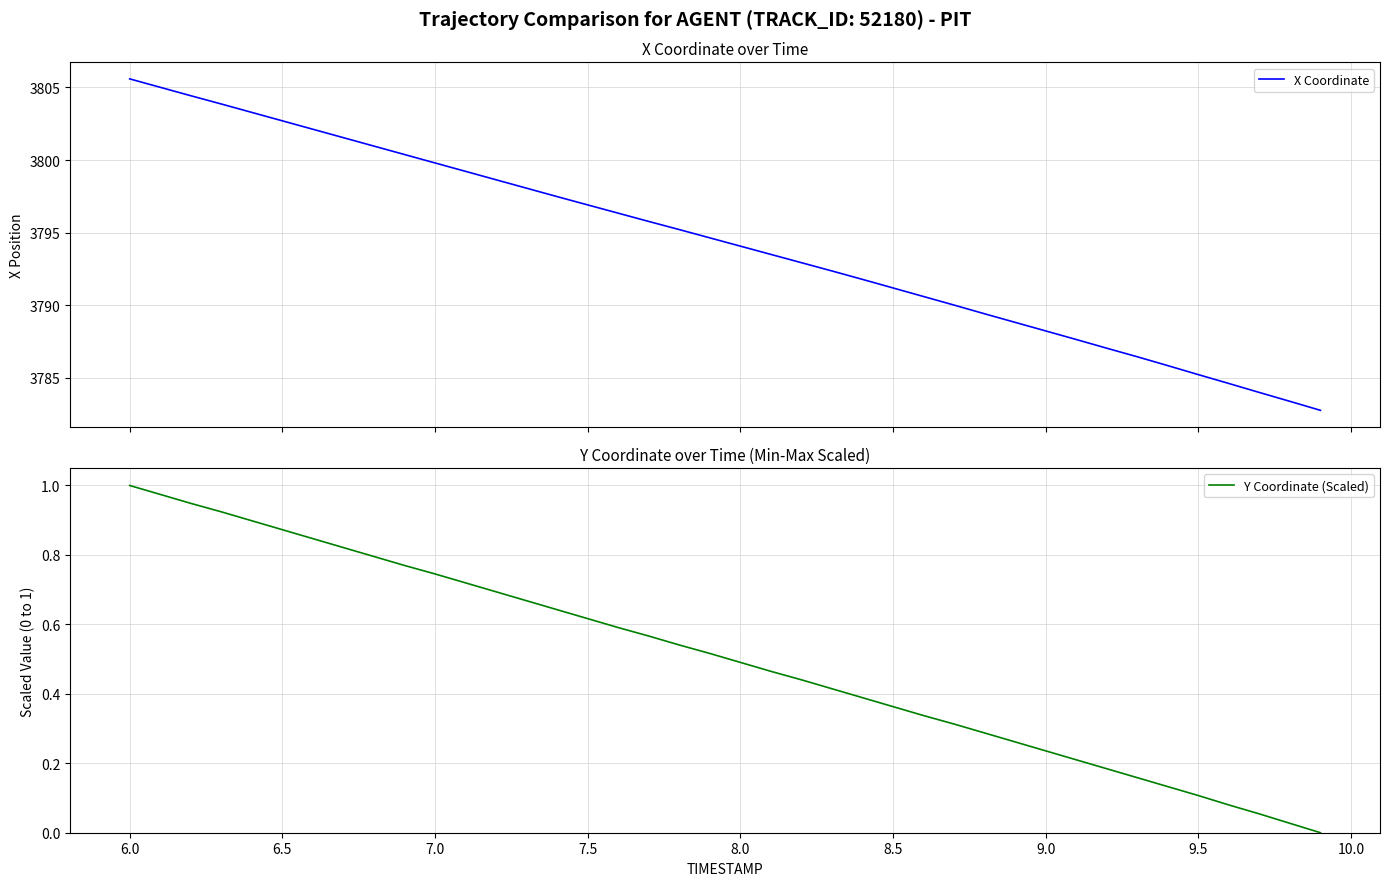

The value of Y Coordinate (Scaled) at 8.0 is 0.3. True or false?

False